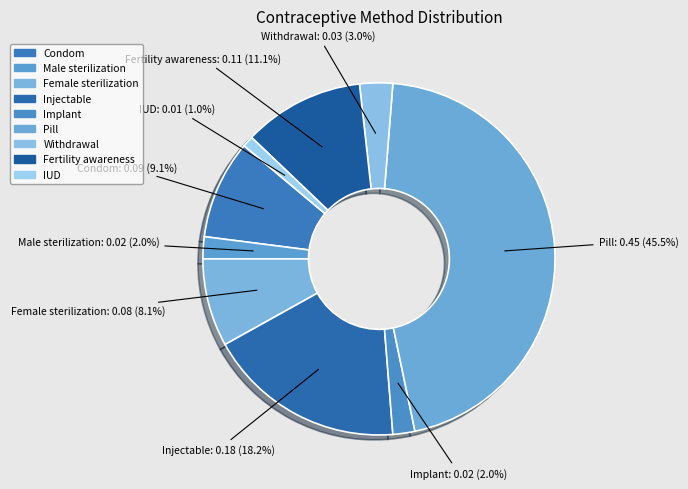

To the nearest percent, what is the difference between the largest and smallest slice percentages?

44%